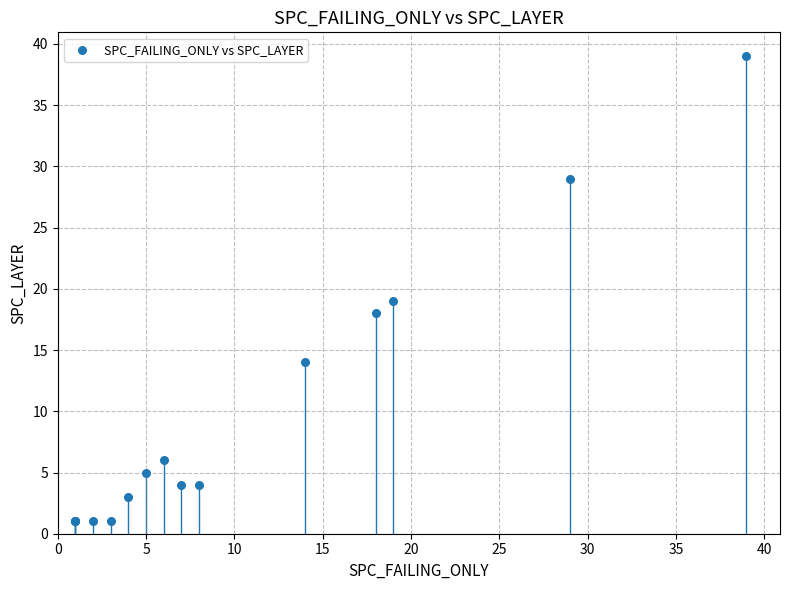

What Y value in the scatter plot is closest to 20?

19